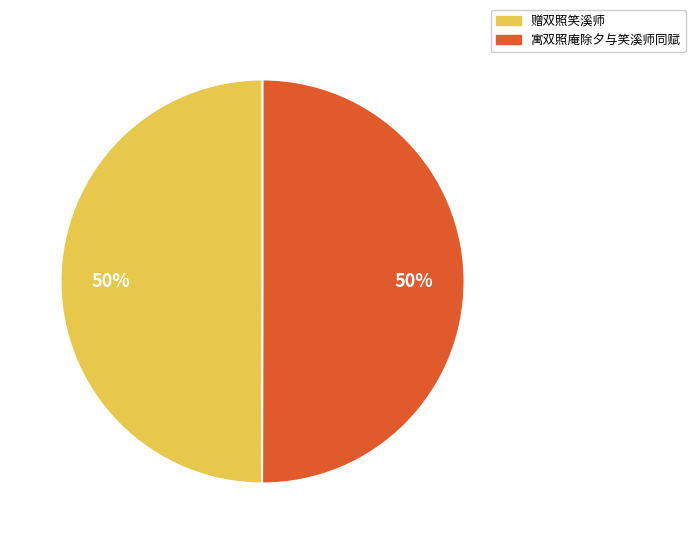

True or false: 寓双照庵除夕与笑溪师同赋 accounts for 50% of the total.

True